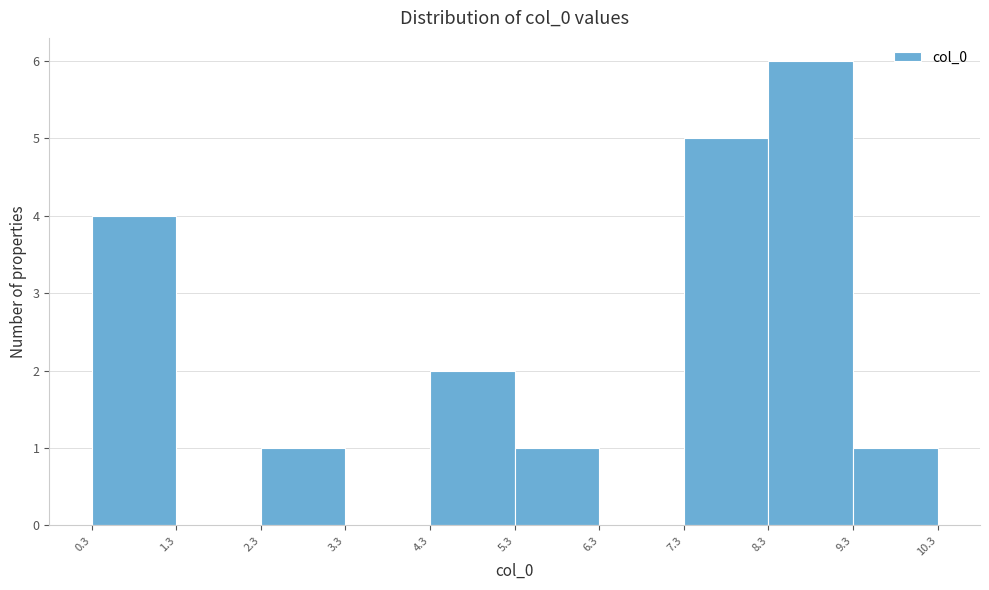

Reading left to right, list every bar in this chart as the range it spans on the x-axis followed by its height. The values are not printed on the chart, so give them approximately, as read against the axis.

0.3 to 1.3: 4
1.3 to 2.3: 0
2.3 to 3.3: 1
3.3 to 4.3: 0
4.3 to 5.3: 2
5.3 to 6.3: 1
6.3 to 7.3: 0
7.3 to 8.3: 5
8.3 to 9.3: 6
9.3 to 10.3: 1